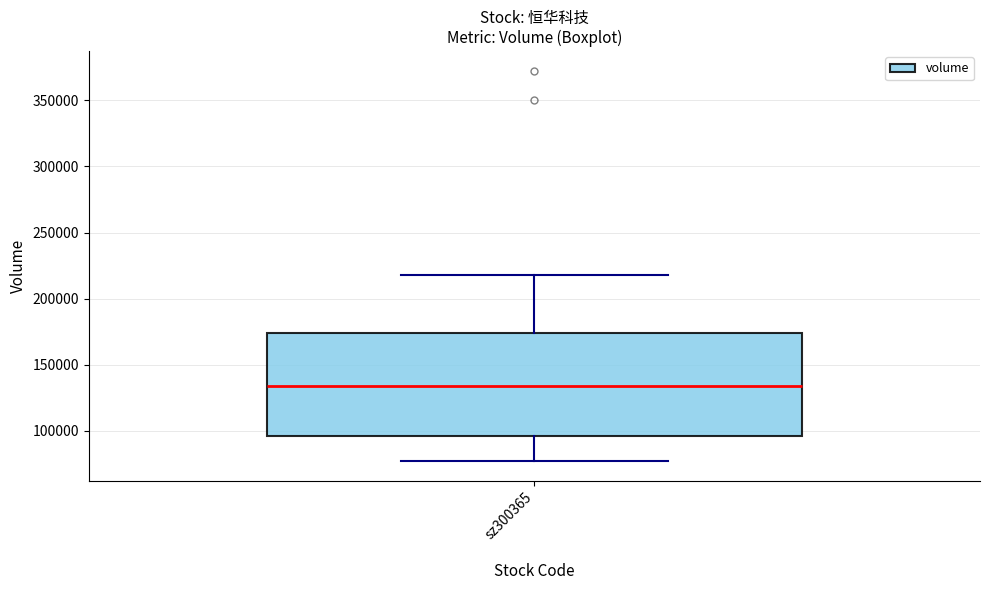

Transcribe this box plot: give where the median line is, the range the box spans, and where the two whiskers end, as read against the y-axis. The values are not printed on the chart, so give them approximately, as read against the axis.

median 135000, box 95000 to 175000, whiskers 75000 to 220000